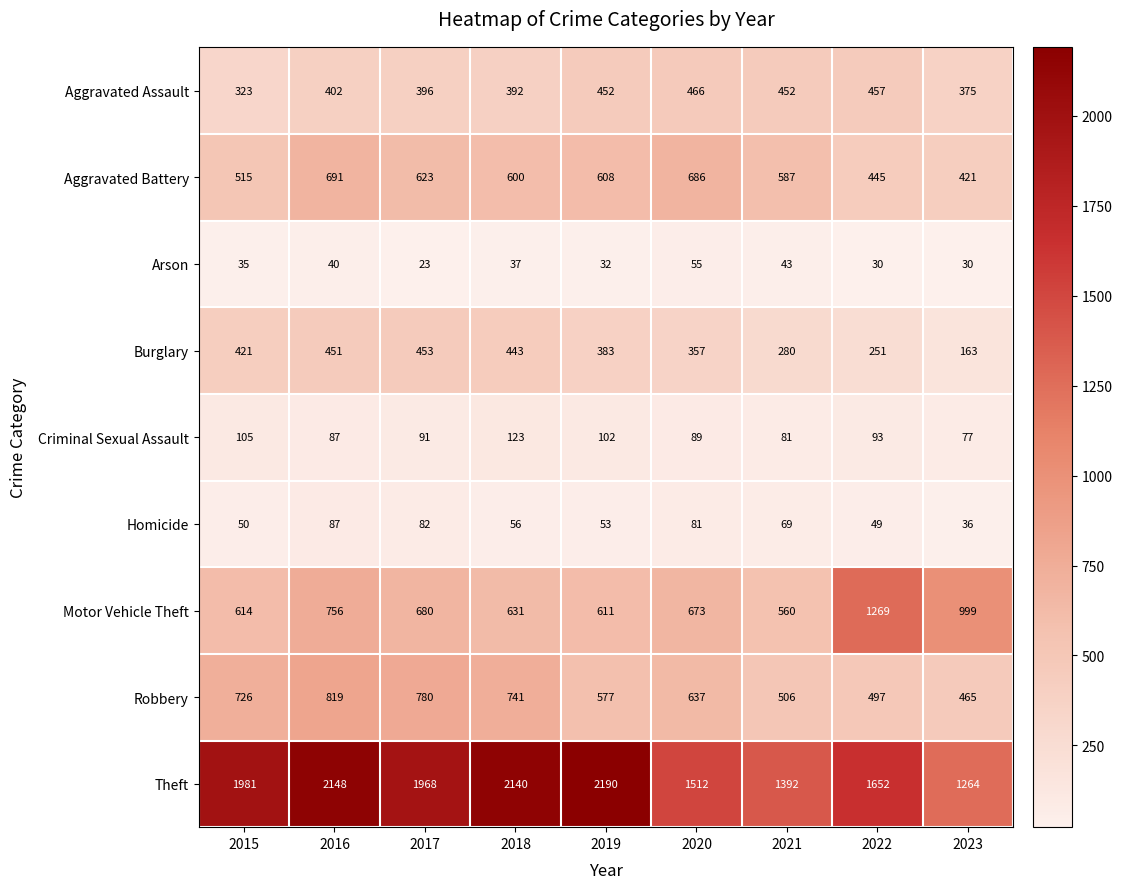

True or false: Robbery has a value of 724 at 2023.

False